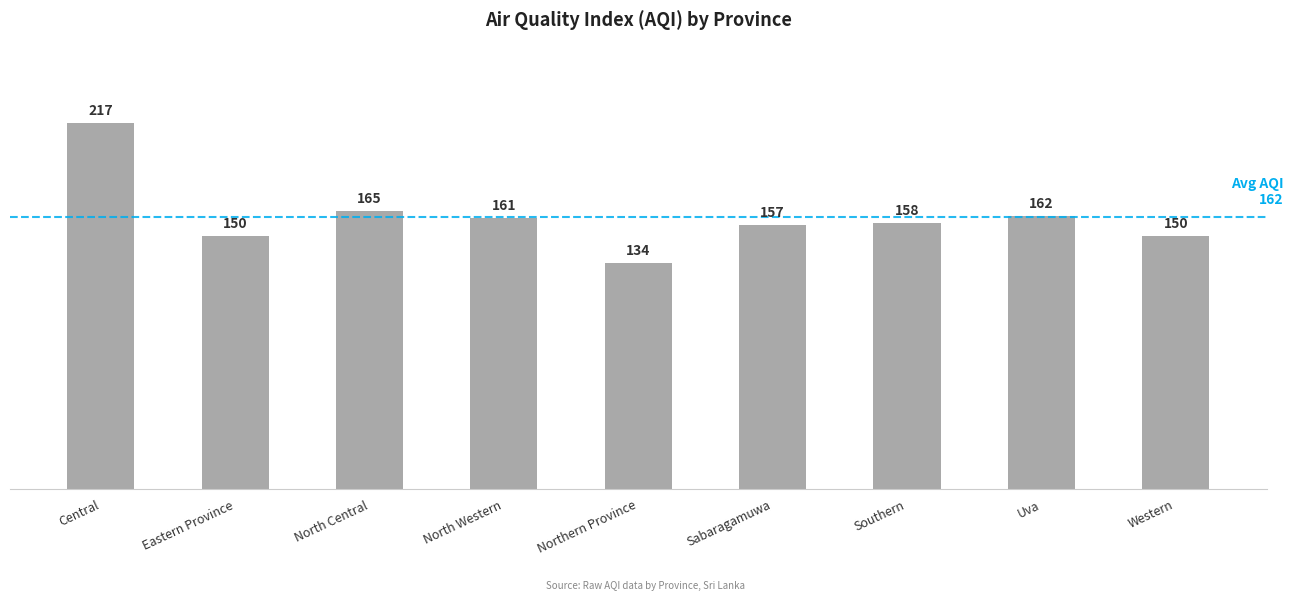

The value at North Western is 161. True or false?

True